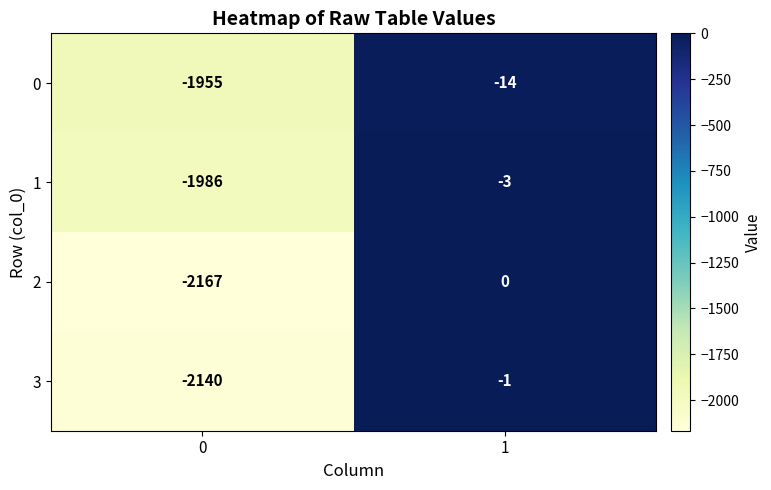

Rank the series by their maximum value, from highest to lowest.

2, 3, 1, 0